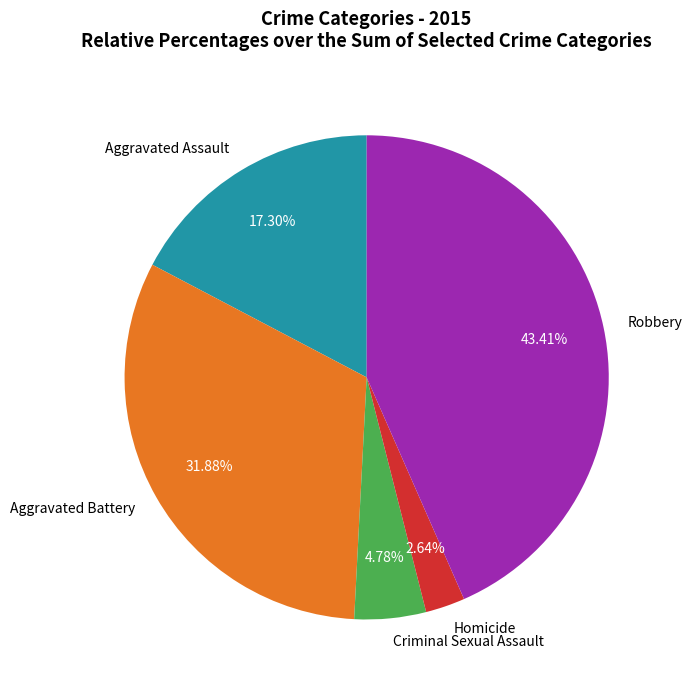

To the nearest percent, what is the difference between the Robbery and Aggravated Battery slice percentages?

12%